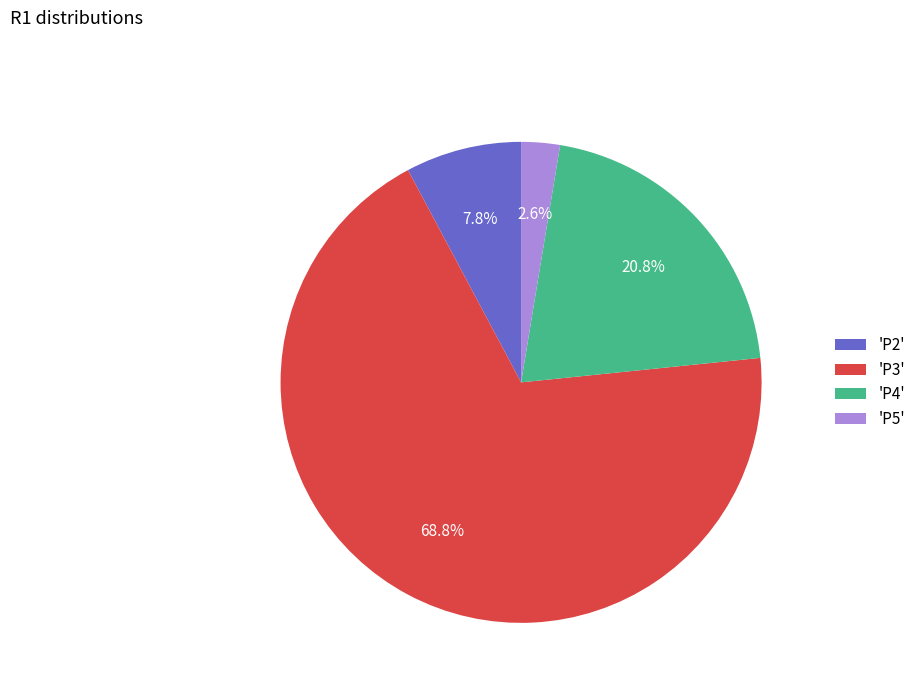

How much of the chart is everything except 'P3'?

31.2%